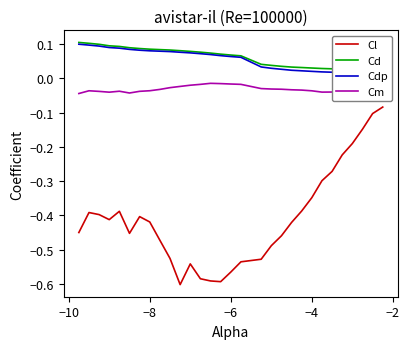

Does the chart have visible grid lines?

No